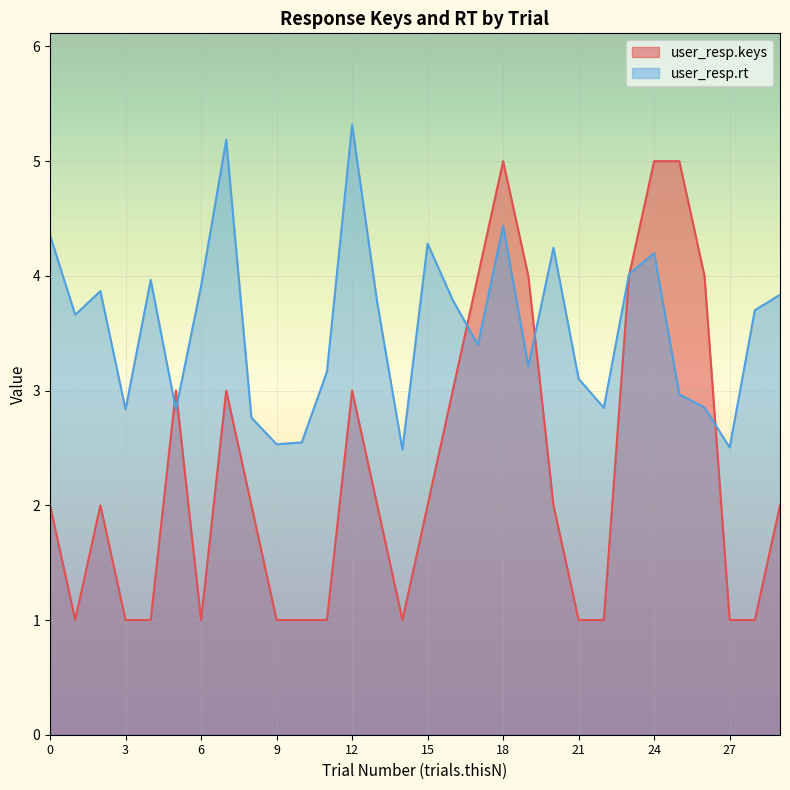

At which label does user_resp.keys reach its peak?

18